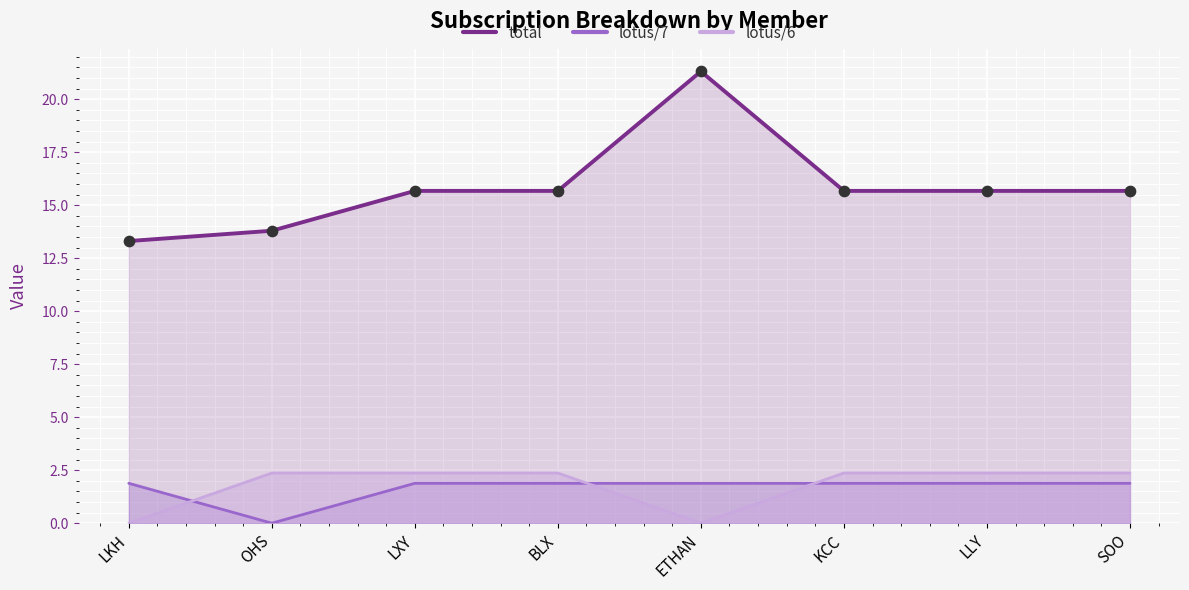

At which category is the sum across all series the highest?

ETHAN